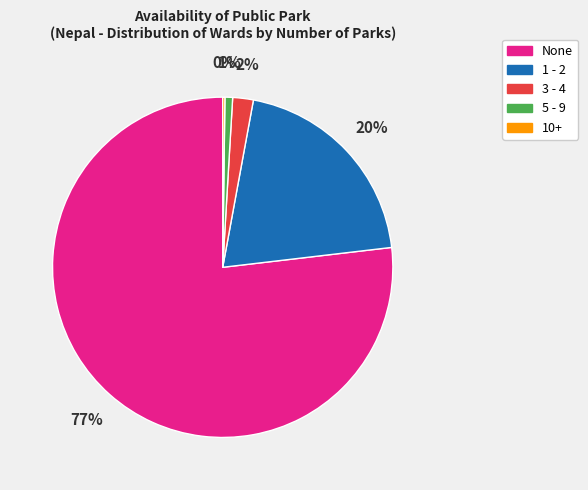

The 1 - 2 slice represents 10% of the pie. True or false?

False